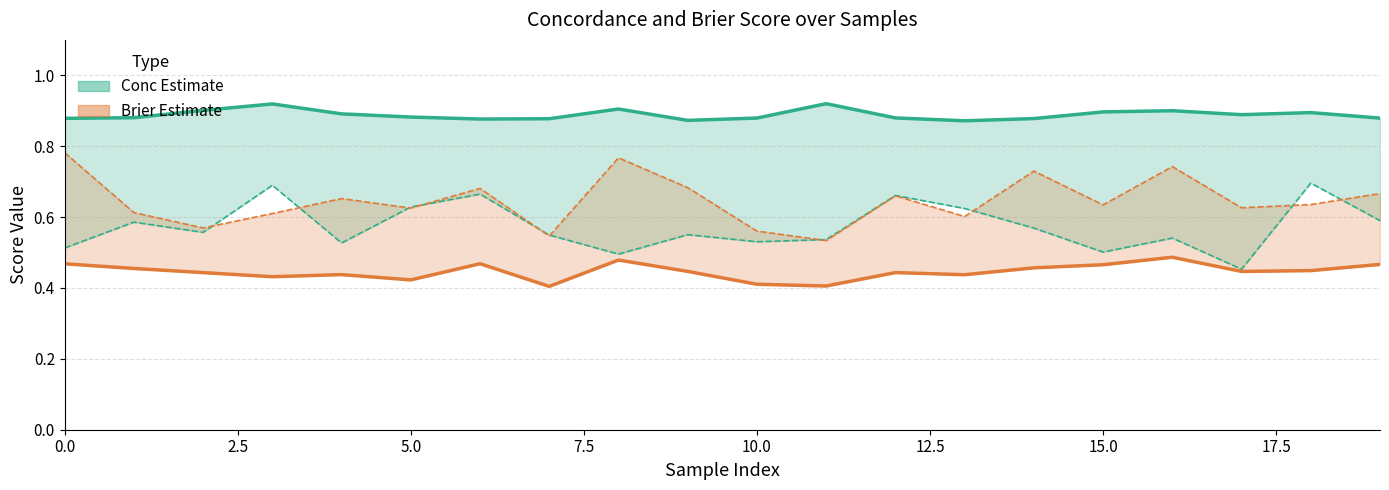

True or false: Brier (upper) and Conc (upper) cross at least once.

False